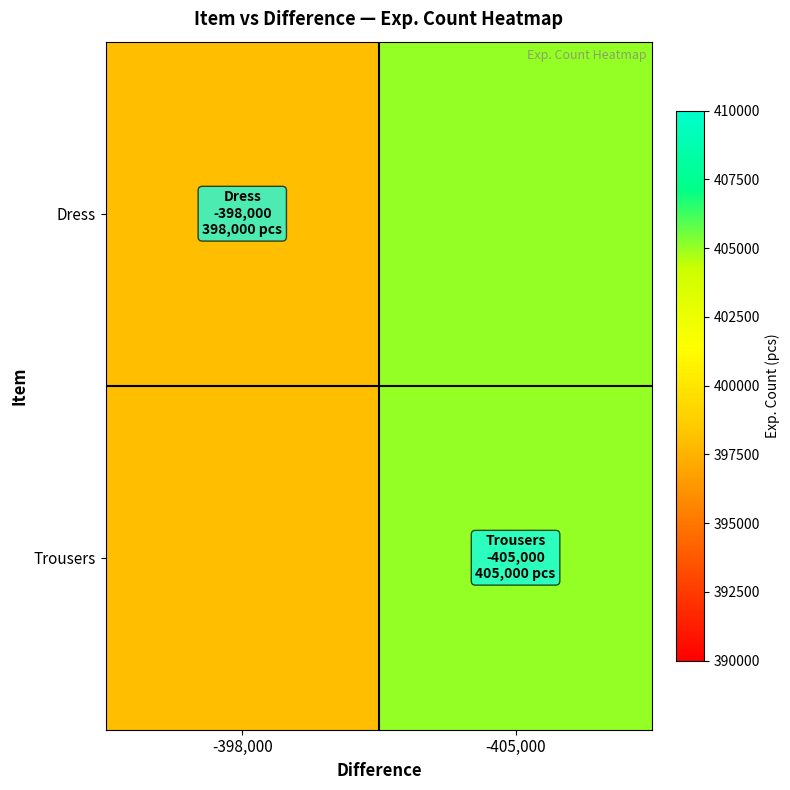

At how many categories does at least one series exceed 404704?

1